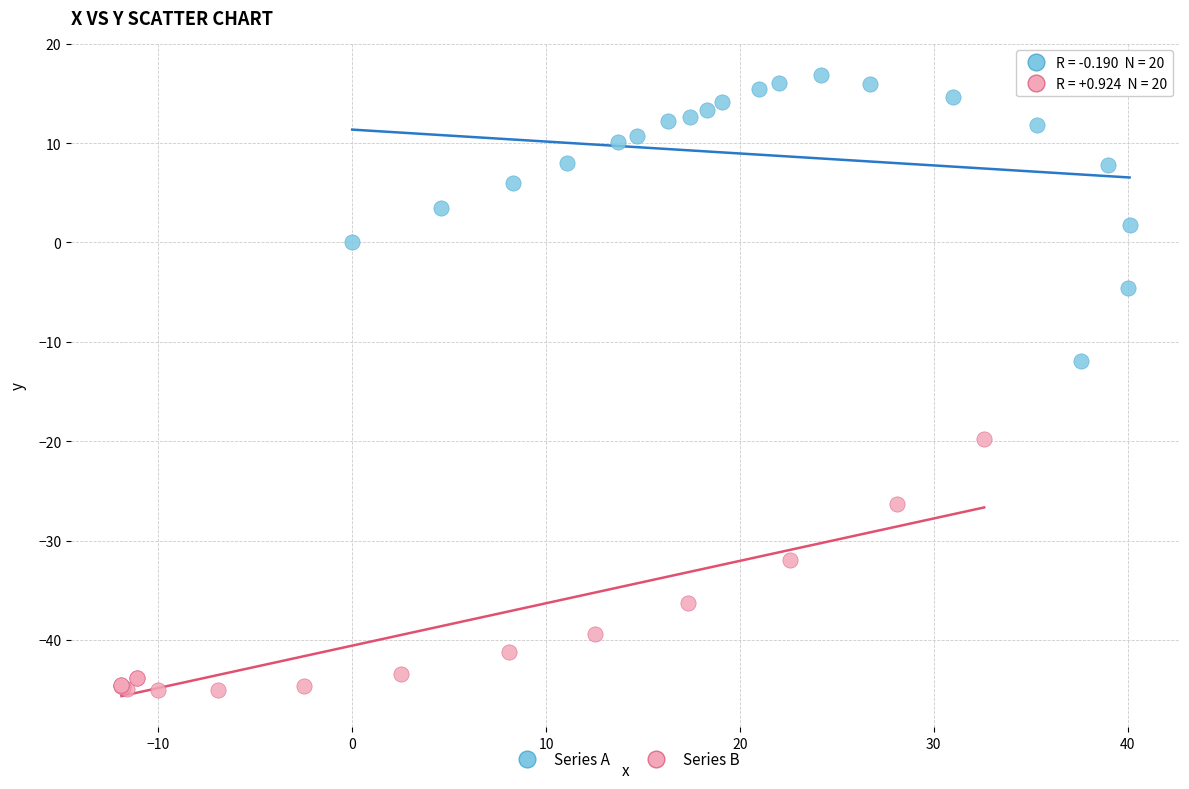

Which series reaches the maximum Y coordinate?

Series A